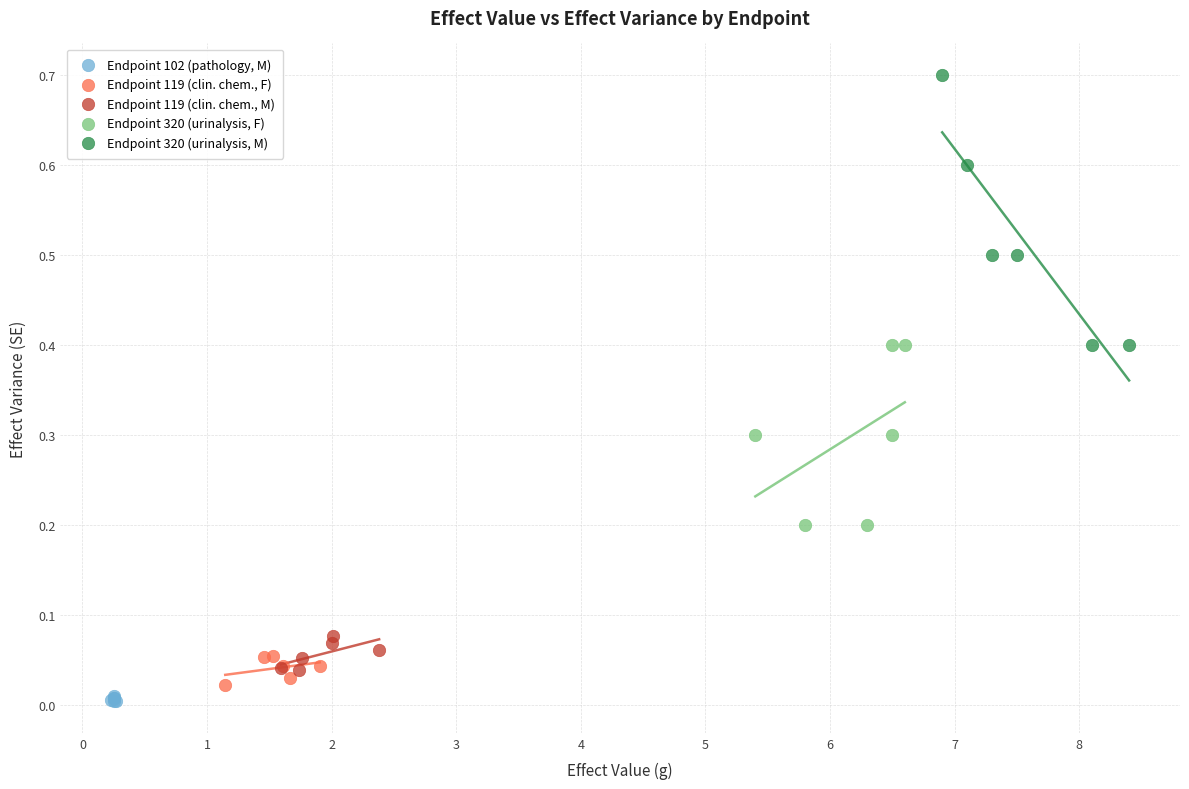

Which series has the widest spread of Y values?

Endpoint 320 (urinalysis, M)